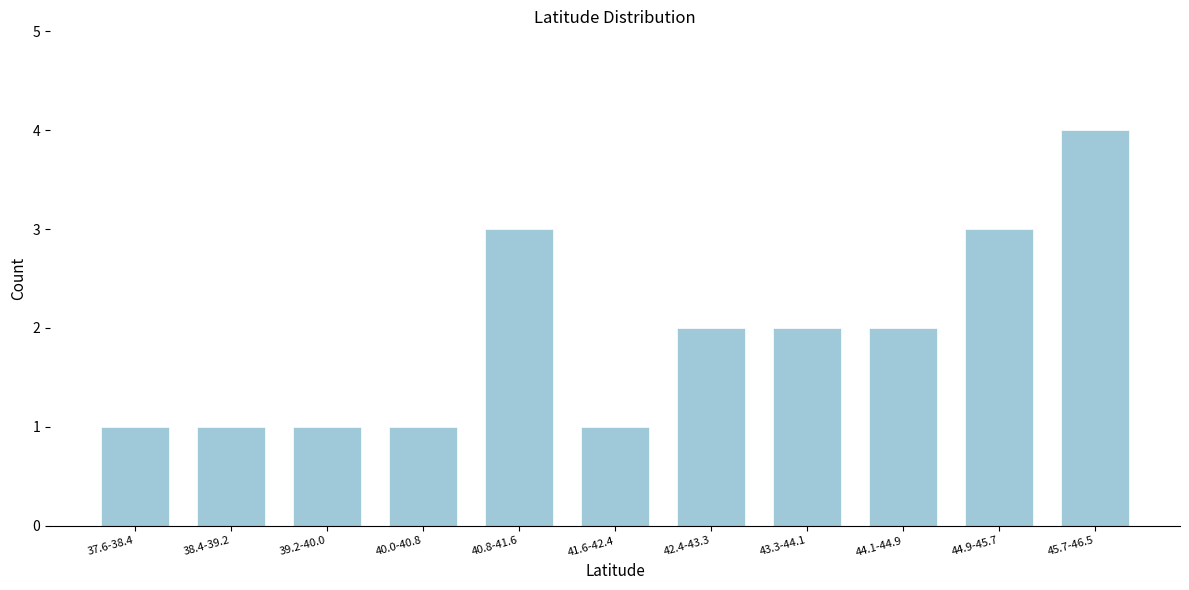

Reading left to right, list all the values displayed in this chart.

1	1	1	1	3	1	2	2	2	3	4